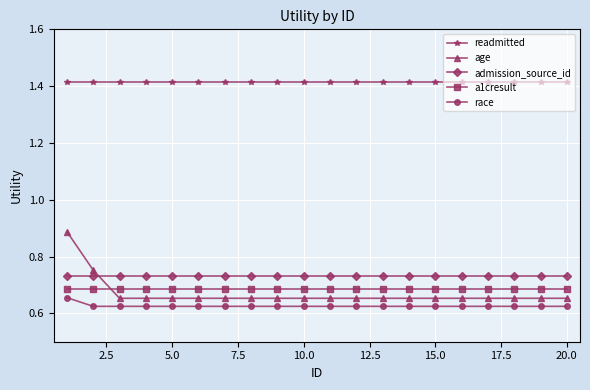

What is the sum of all admission_source_id values?

14.7